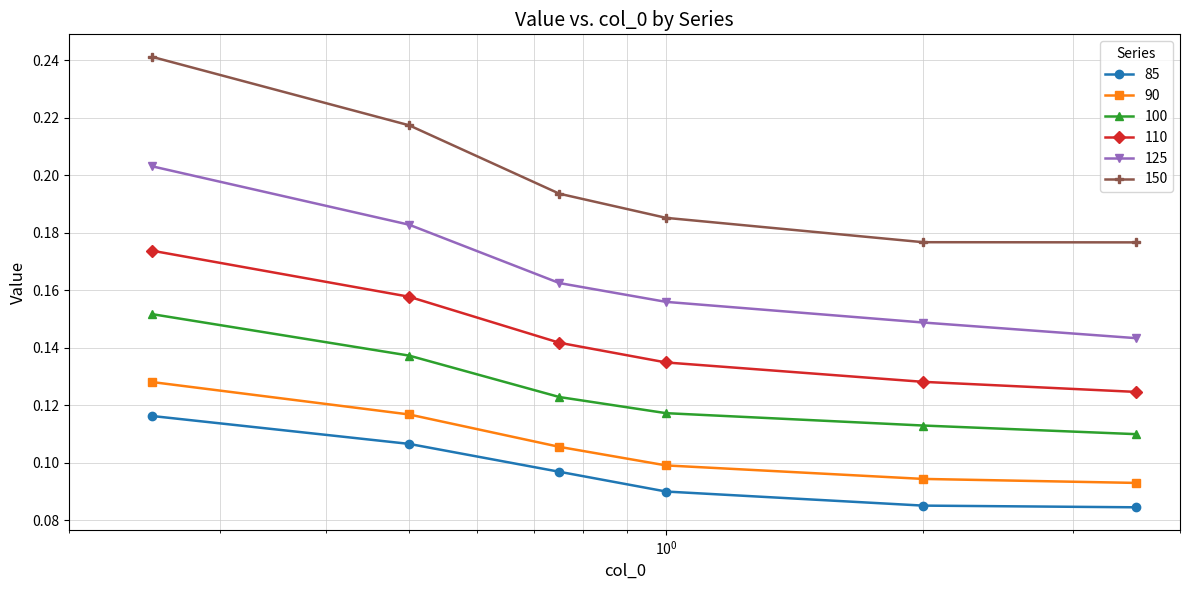

True or false: 100 has more than 0 points higher than both neighbors.

False